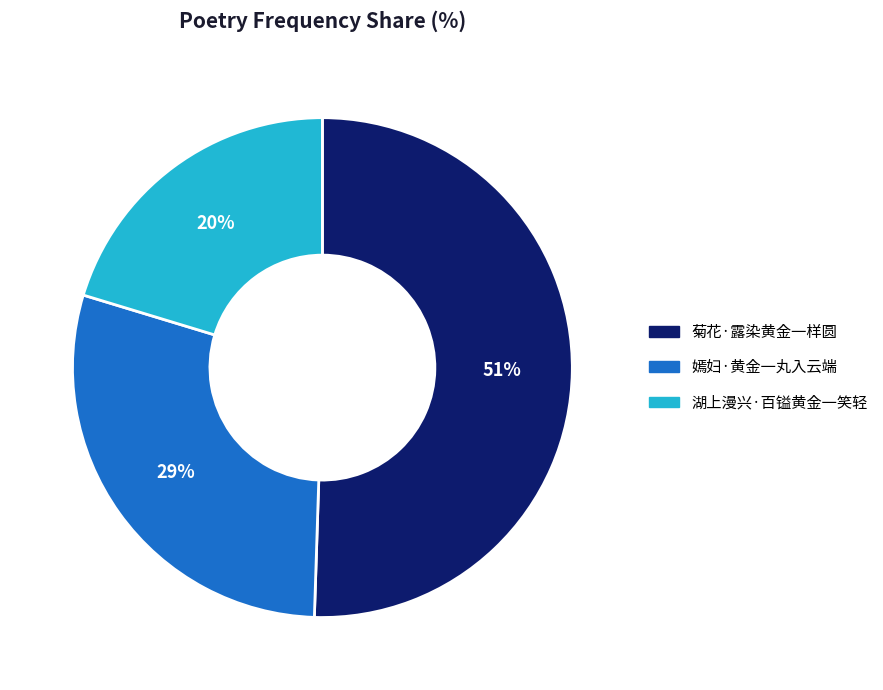

What percentage is the 菊花·露染黄金一样圆 slice, to the nearest percent?

51%